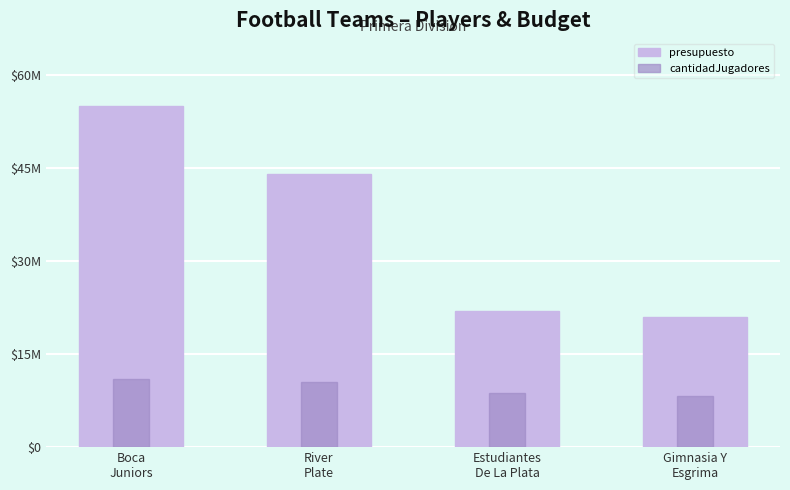

Where is presupuesto nearest to the value 38000000?

River
Plate